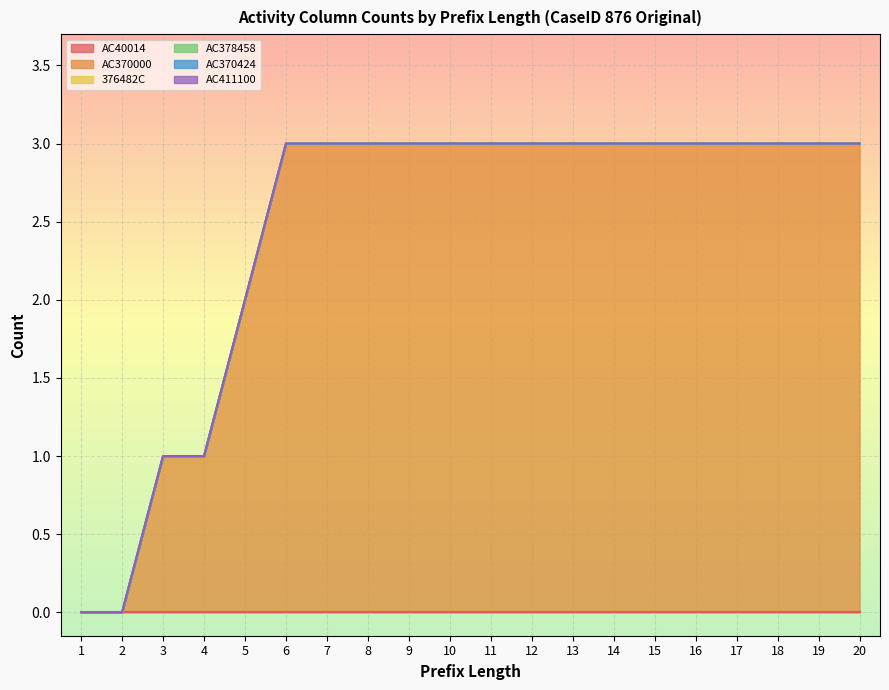

What is the value of the AC370000 point at the 19th from the left?

3